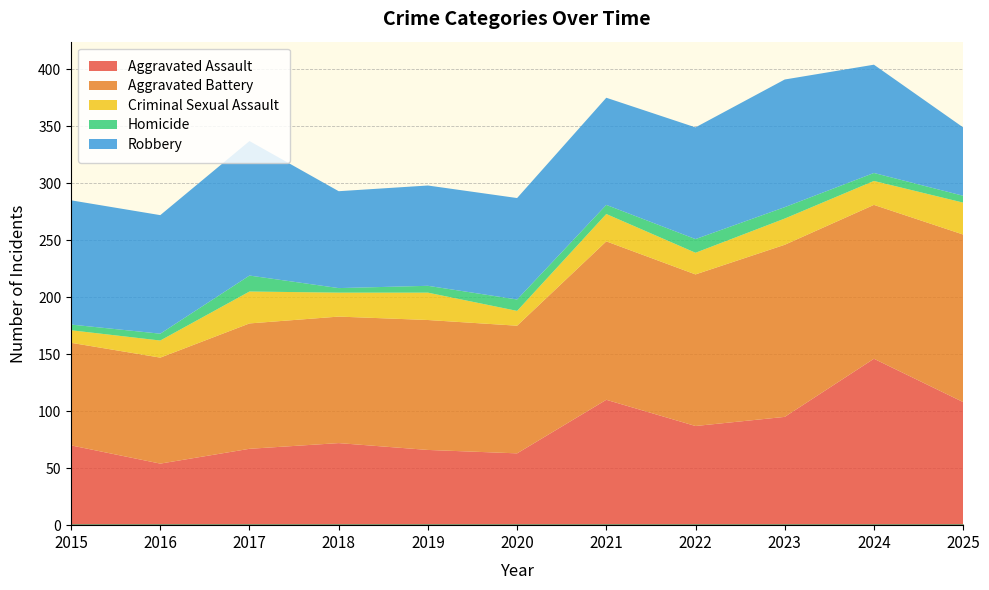

At how many categories does at least one series exceed 63?

11